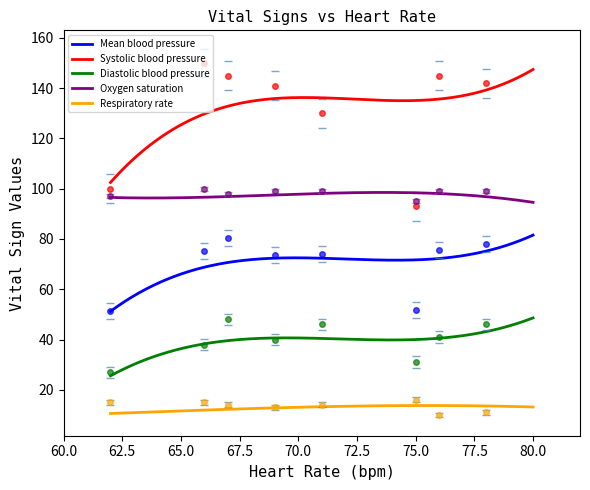

Which series has the largest range (max minus min)?

Systolic blood pressure